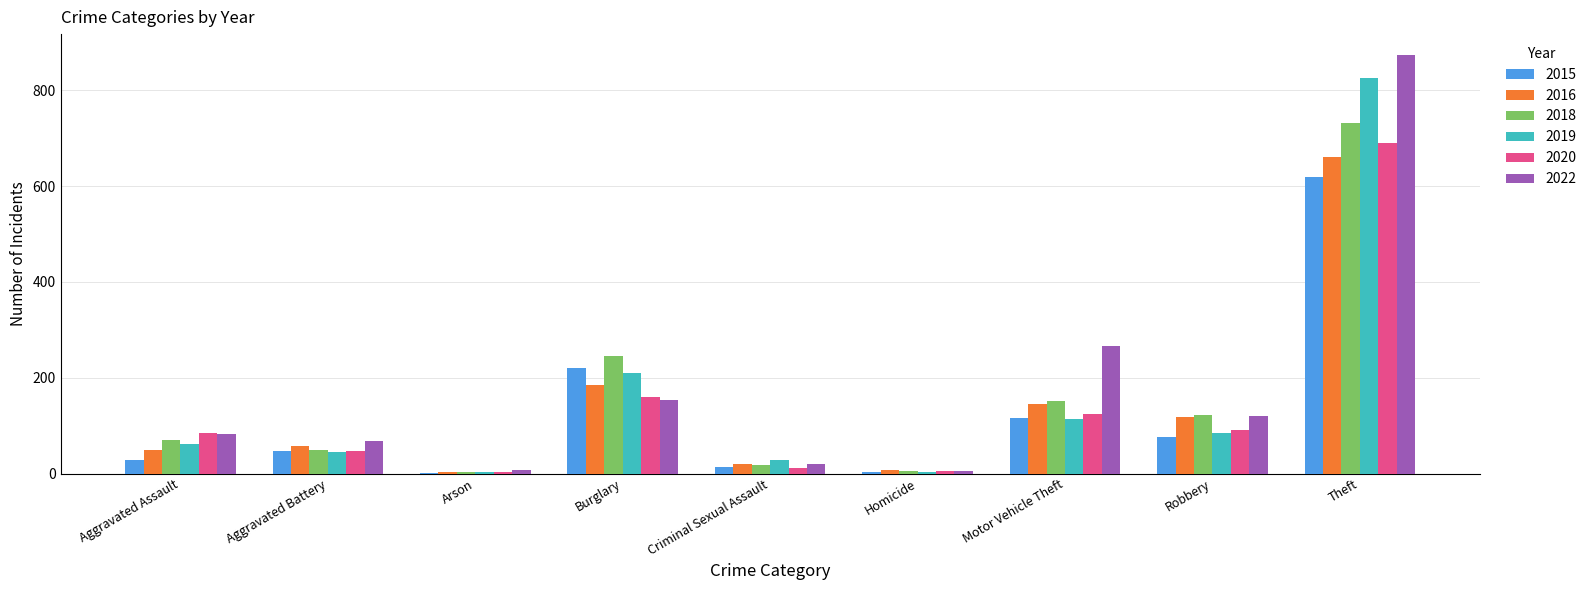

At which label is 2019 closest to 414?

Burglary